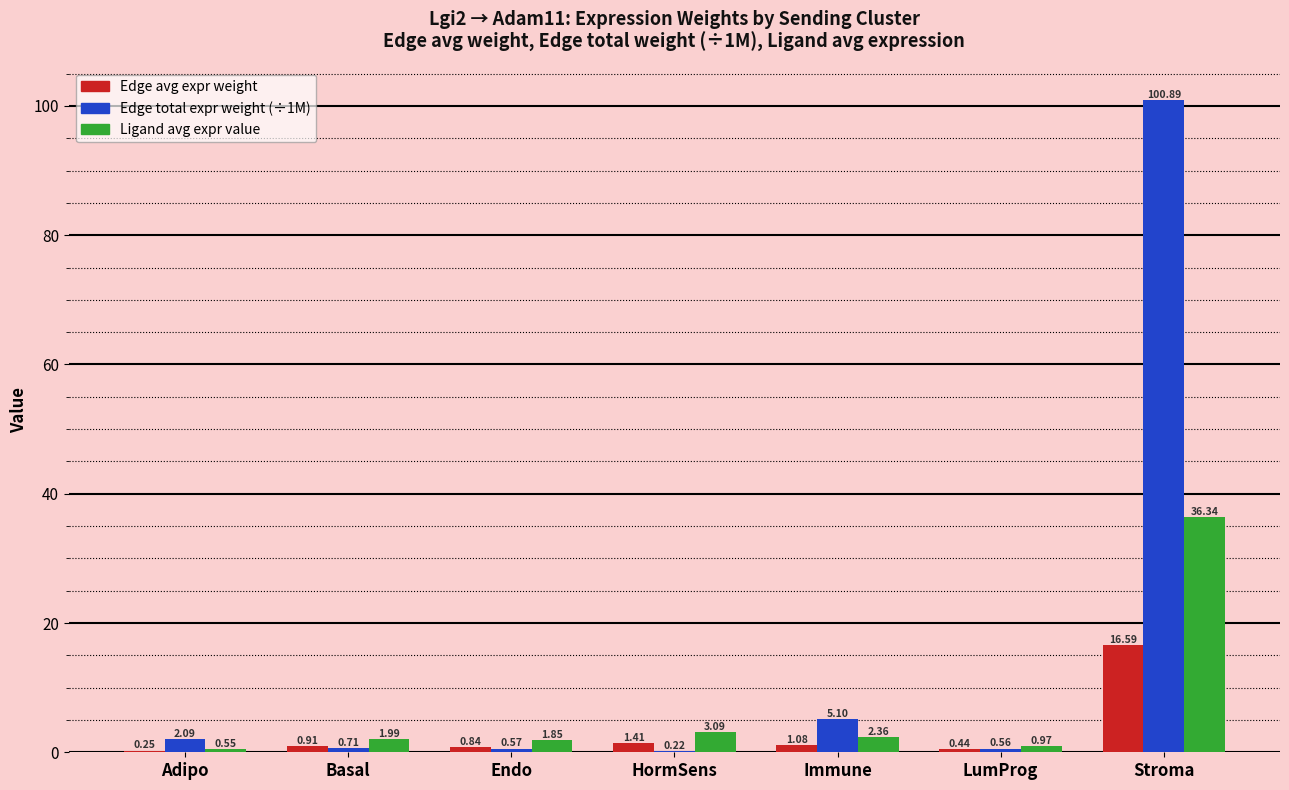

Between HormSens and LumProg, which series saw the biggest shift?

Ligand avg expr value